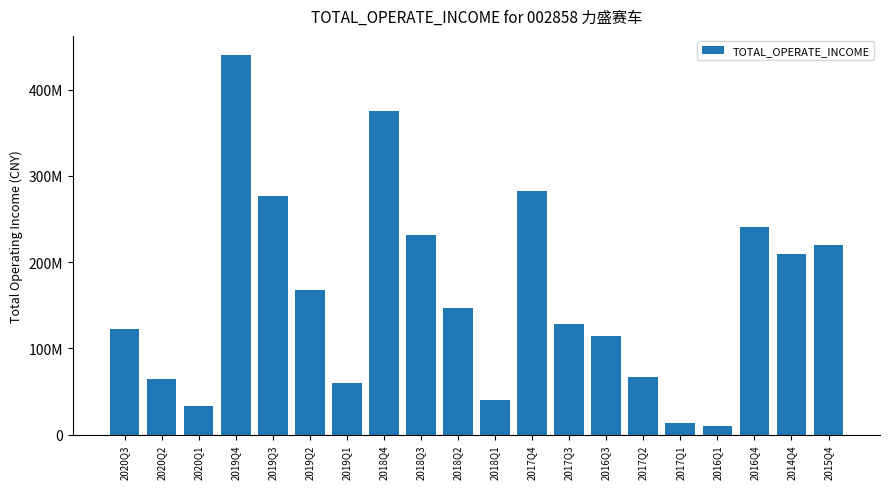

Are the bars grouped side by side (vs. stacked)?

No